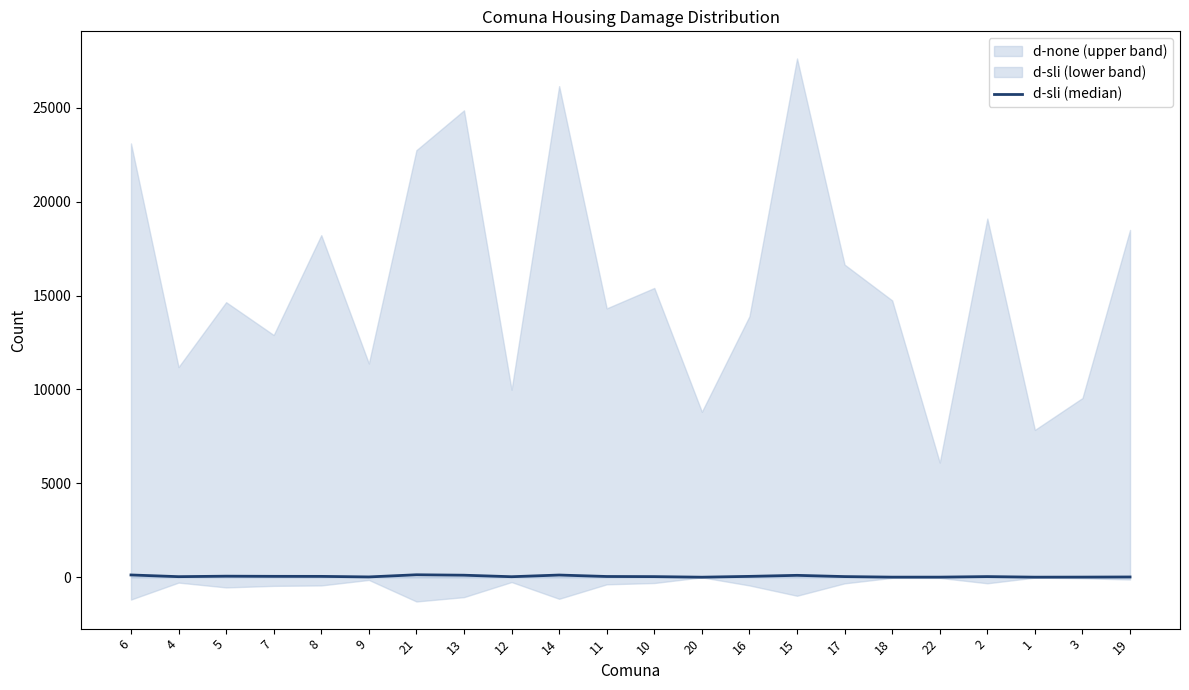

How many interior local valleys (lower than both neighbors) does the data have?

6